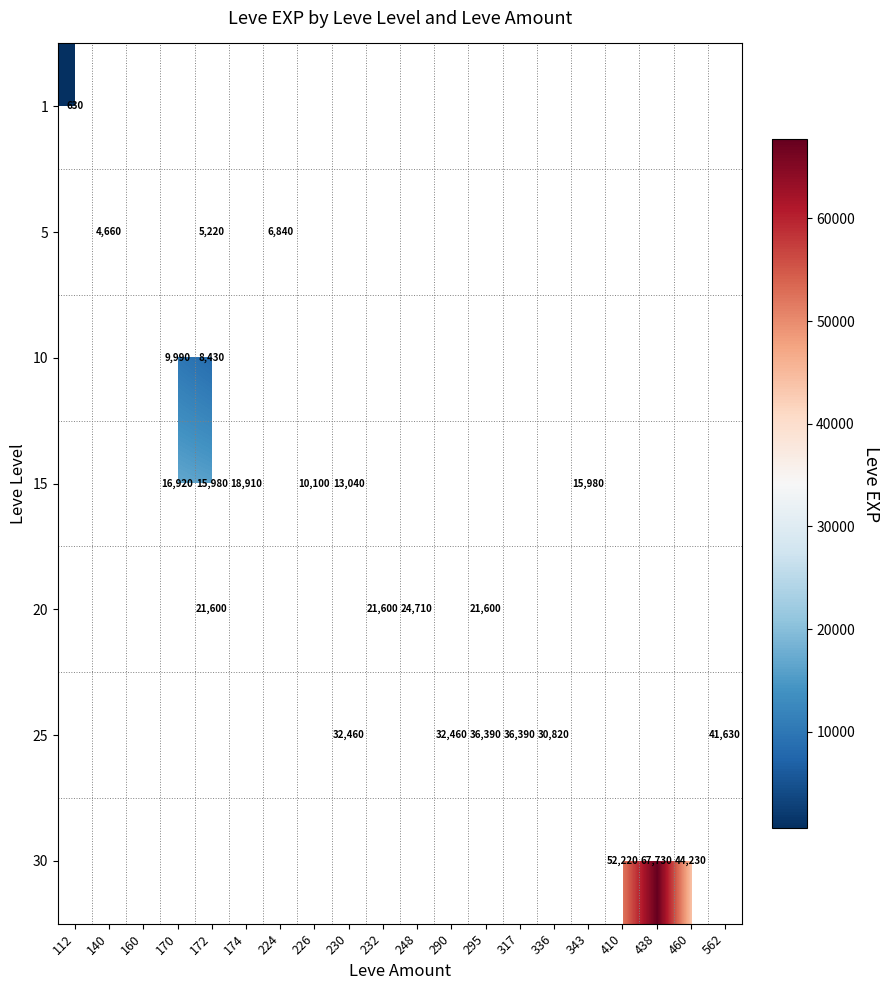

The value of 20 at 248 is 24710. True or false?

True